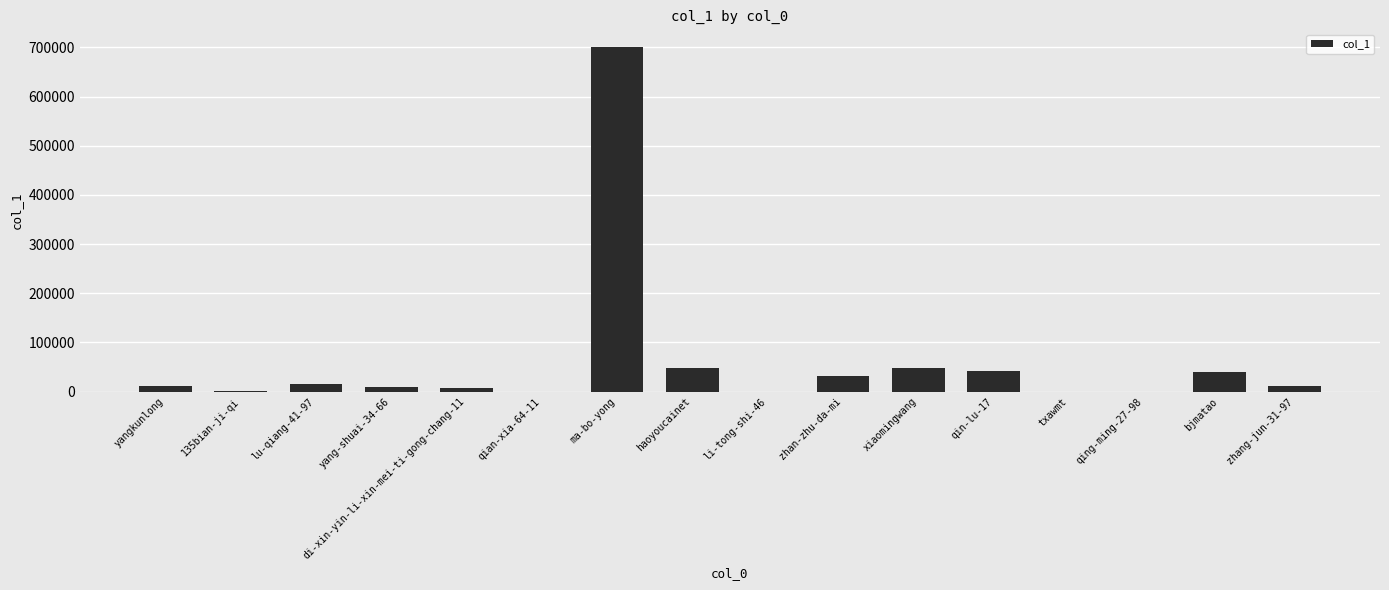

Are the bars horizontal?

No